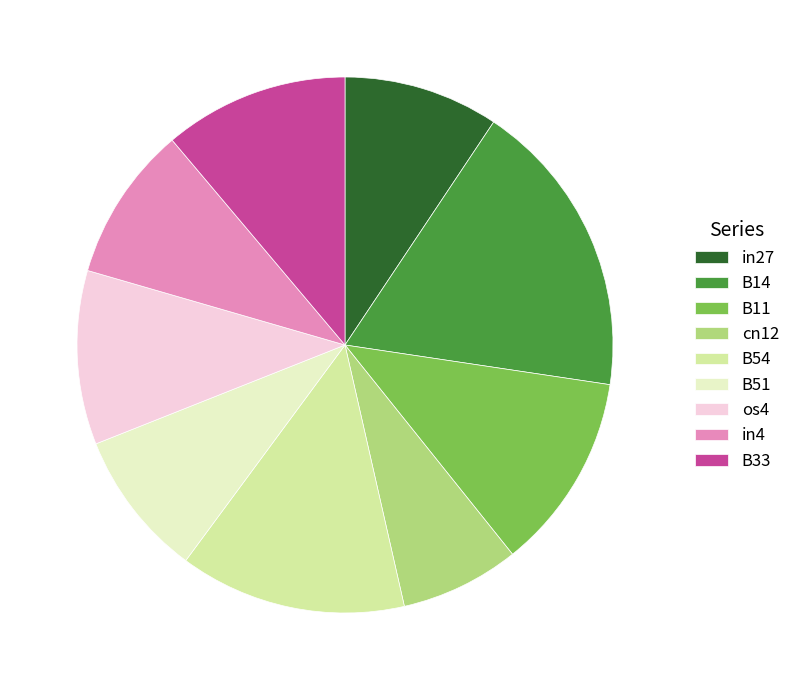

Do B11 and B51 together represent more than half of the pie?

No